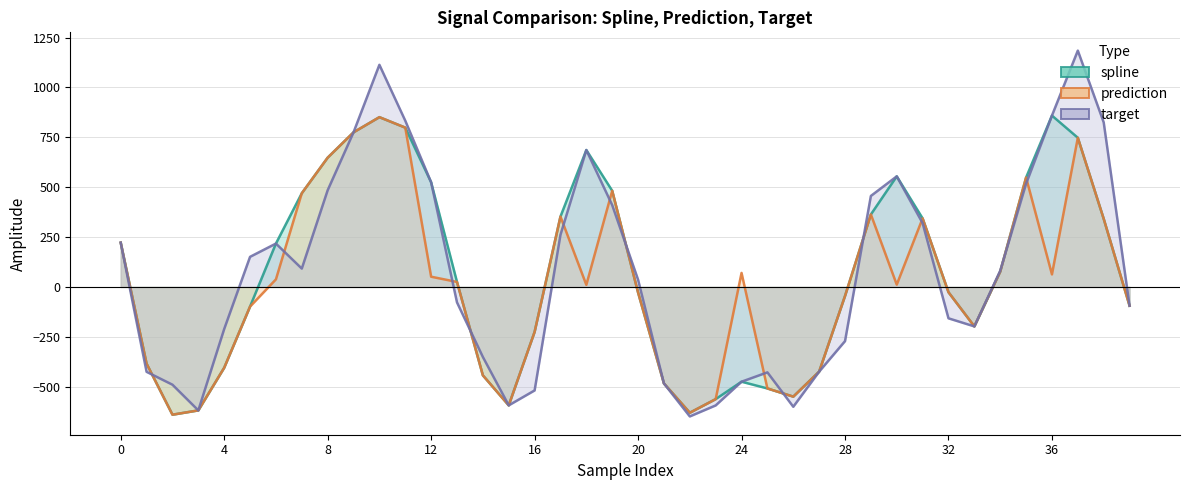

What is the approximate value of spline at 9?

775.0